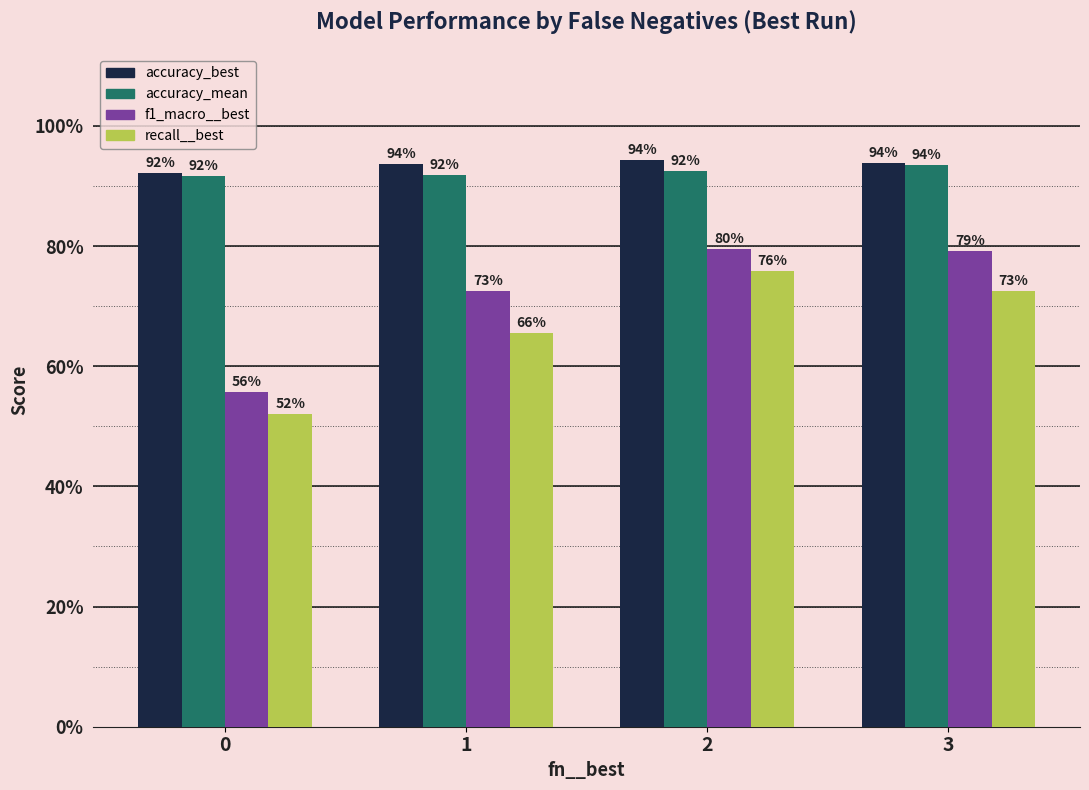

What is the average value of the recall__best series?

0.7